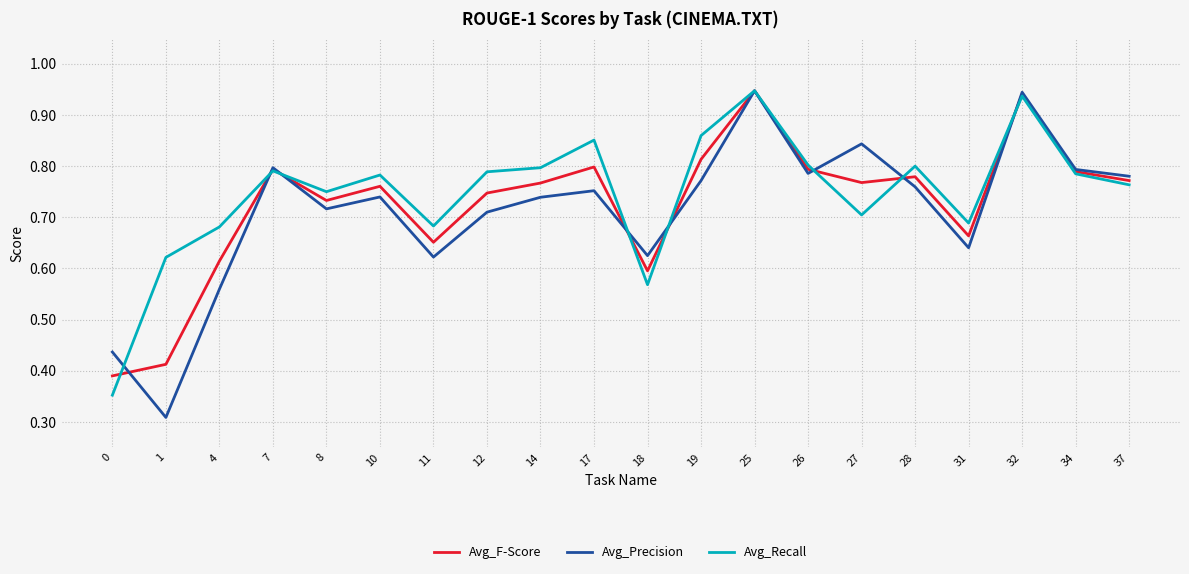

At which category does Avg_Precision reach its first local peak?

7